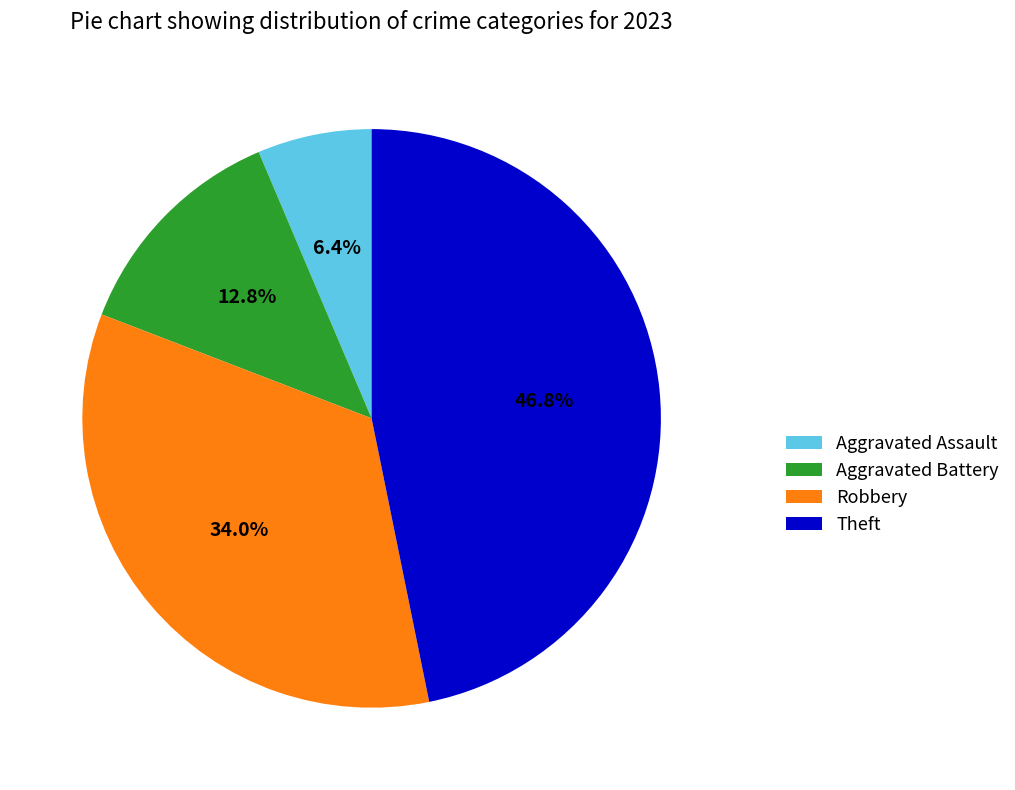

How many segments does this pie chart have?

4